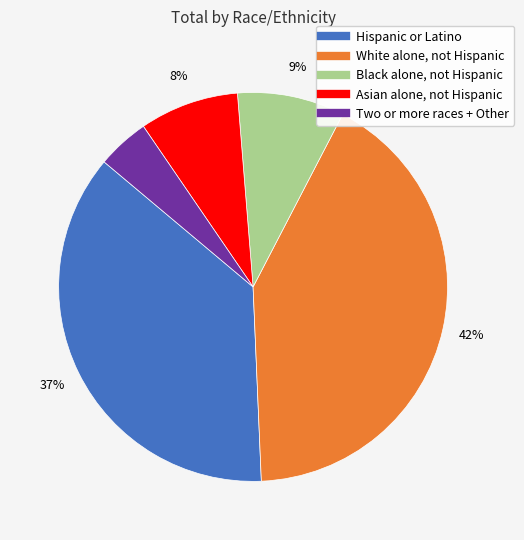

Is the sum of Two or more races + Other and Asian alone, not Hispanic greater than half?

No